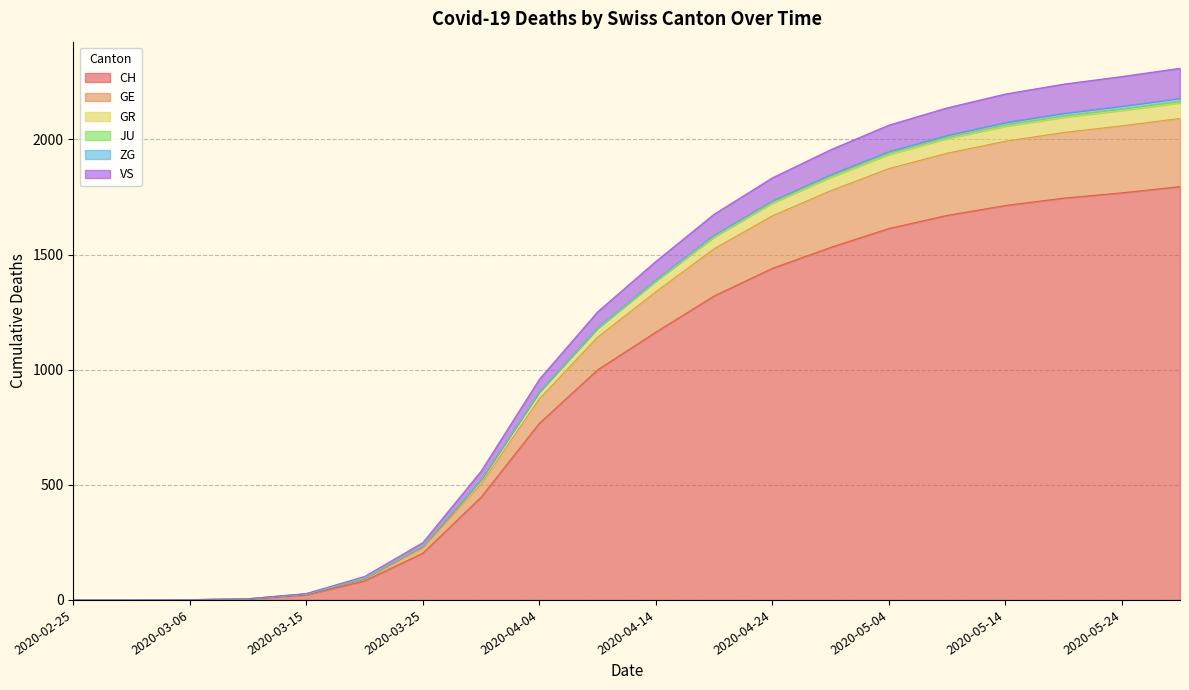

At which category is the sum across all series the highest?

2020-05-29